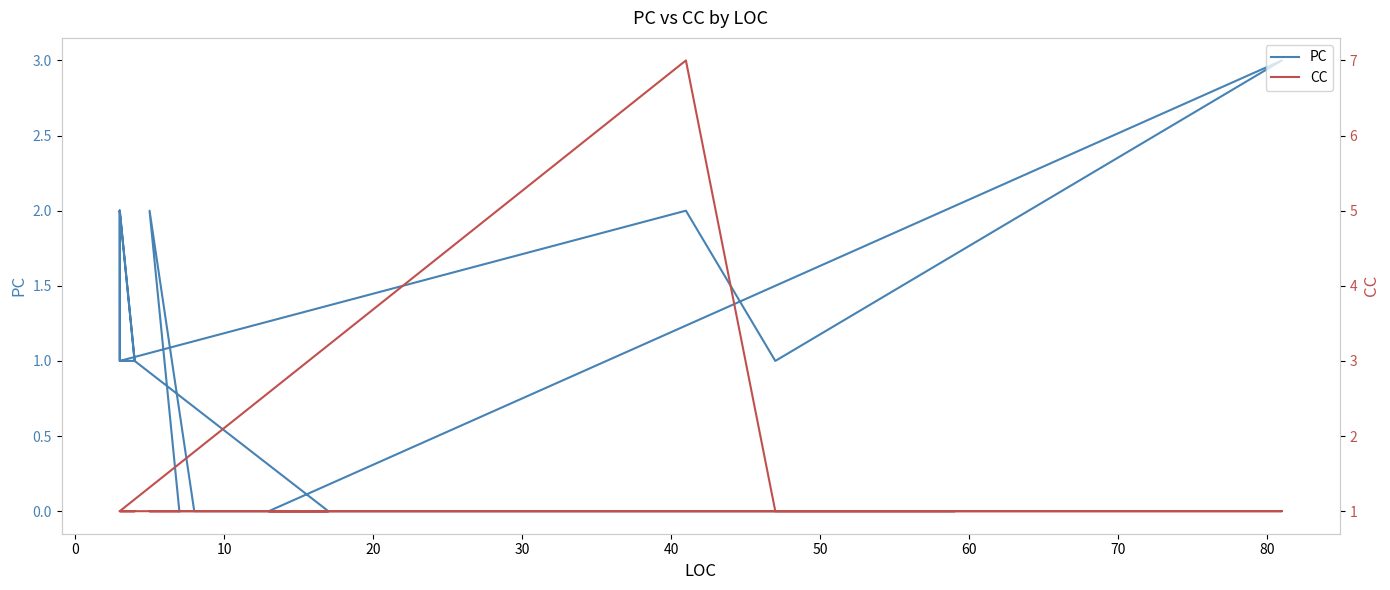

Rank the series at 60 from lowest to highest value.

CC, PC